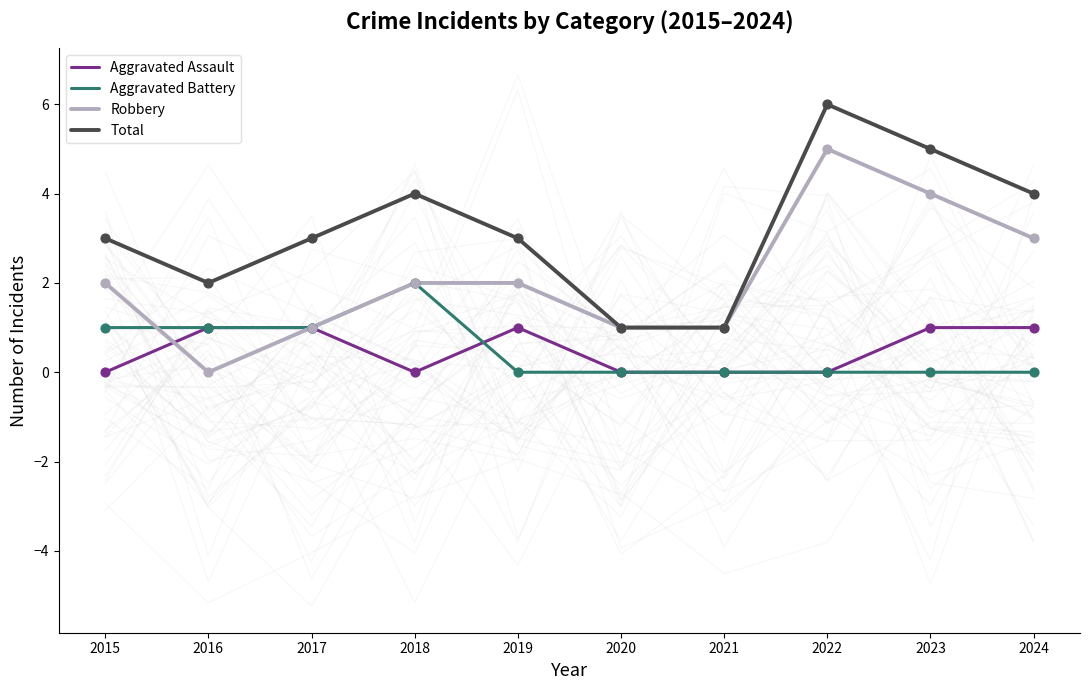

Which series contains the highest Y value?

Total